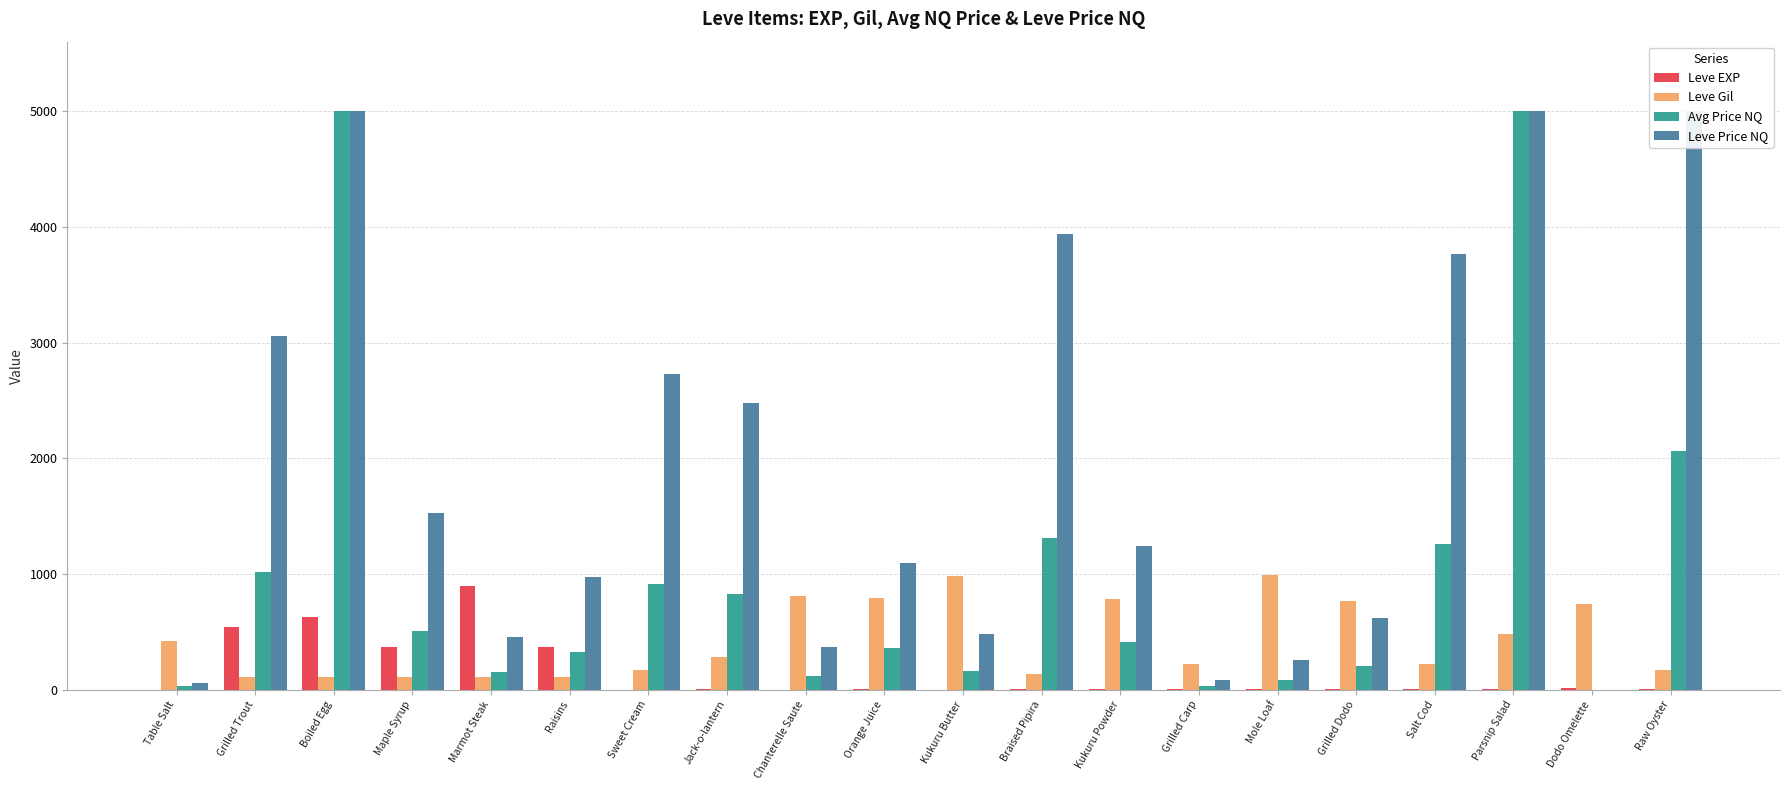

What is the average value of the Leve EXP series?

144.1